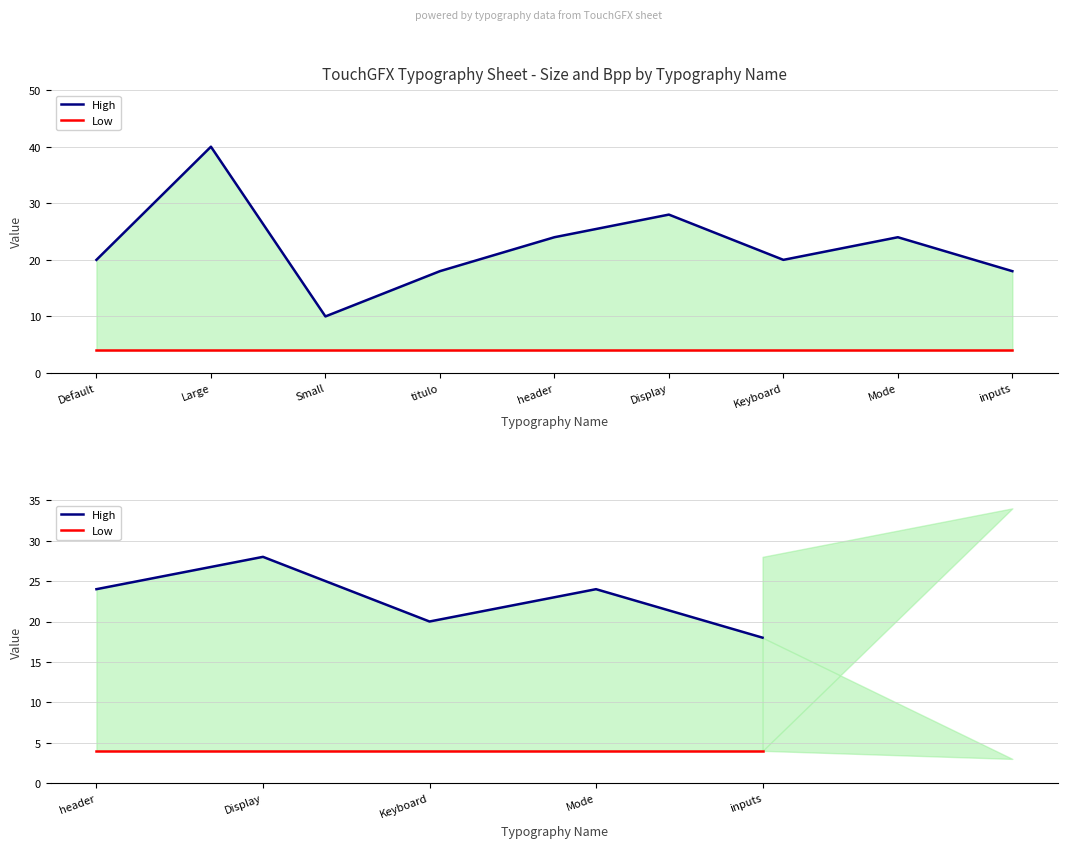

True or false: High and Low intersect in this chart.

False